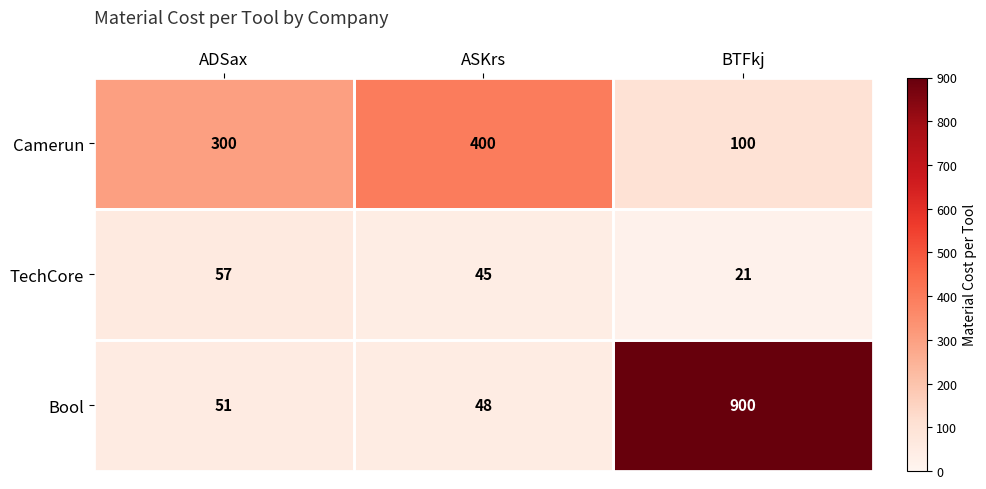

Read the Bool value at ASKrs.

48